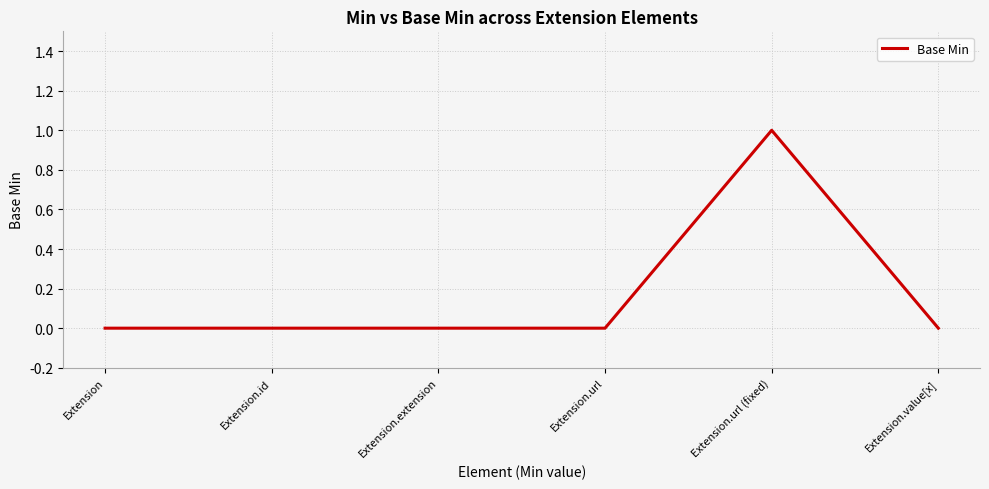

True or false: there are more than 2 points higher than both neighbors.

False